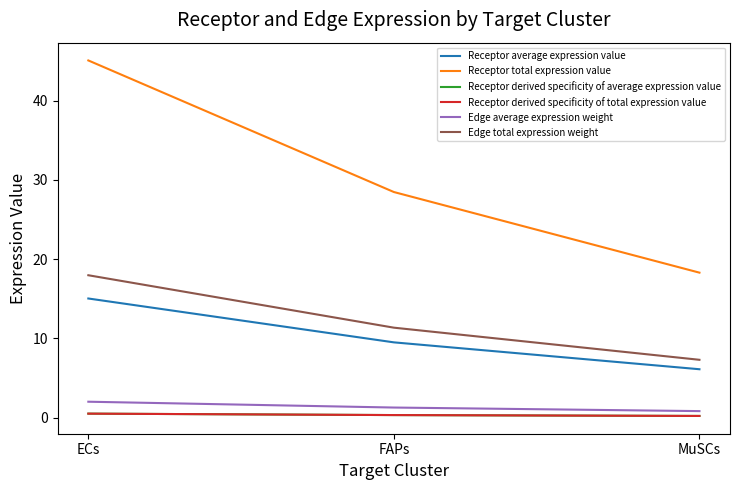

Which label corresponds to the smallest value in the chart?

MuSCs